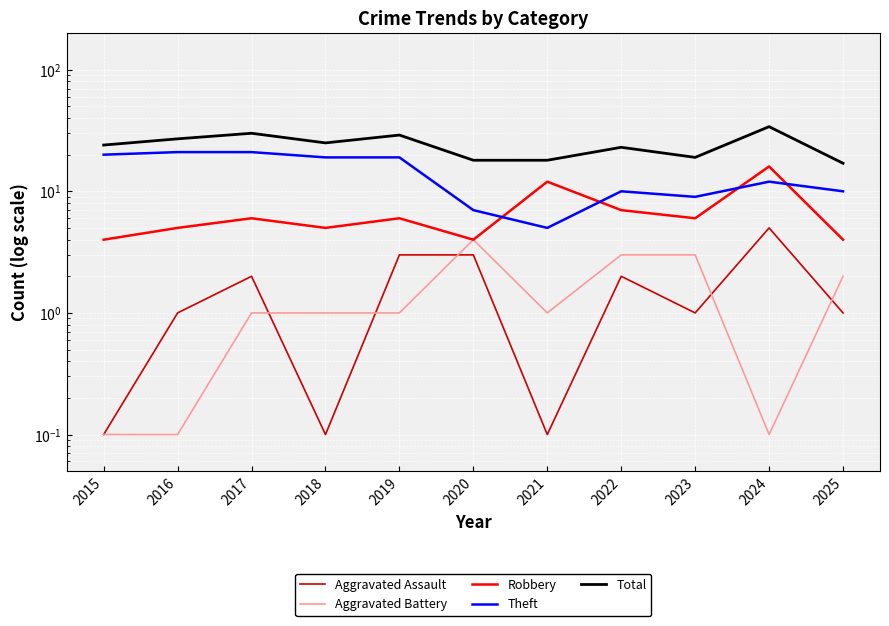

What are all the series names shown in the legend?

Aggravated Assault, Aggravated Battery, Robbery, Theft, Total